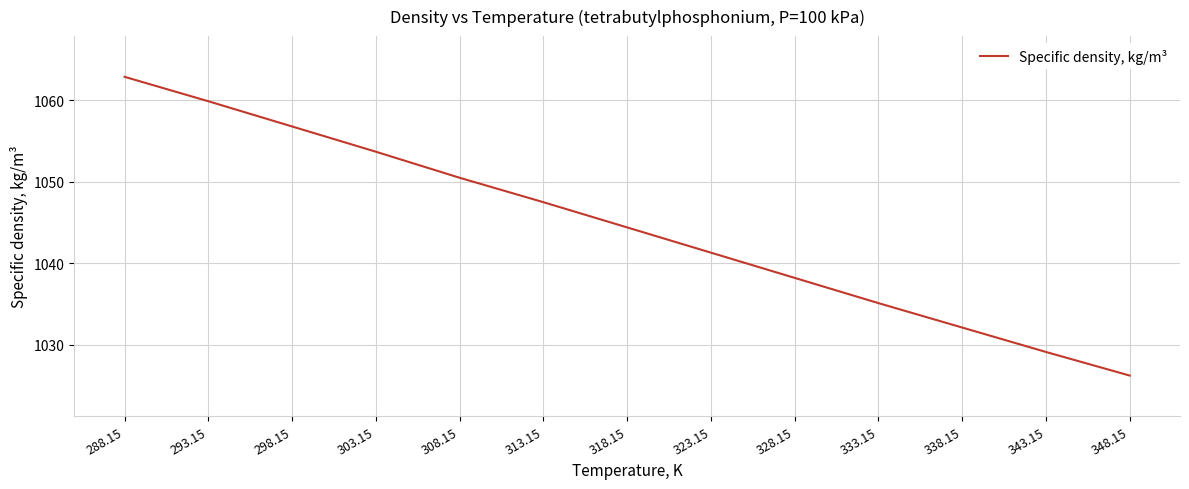

The value at 313.15 is 1720.9. True or false?

False